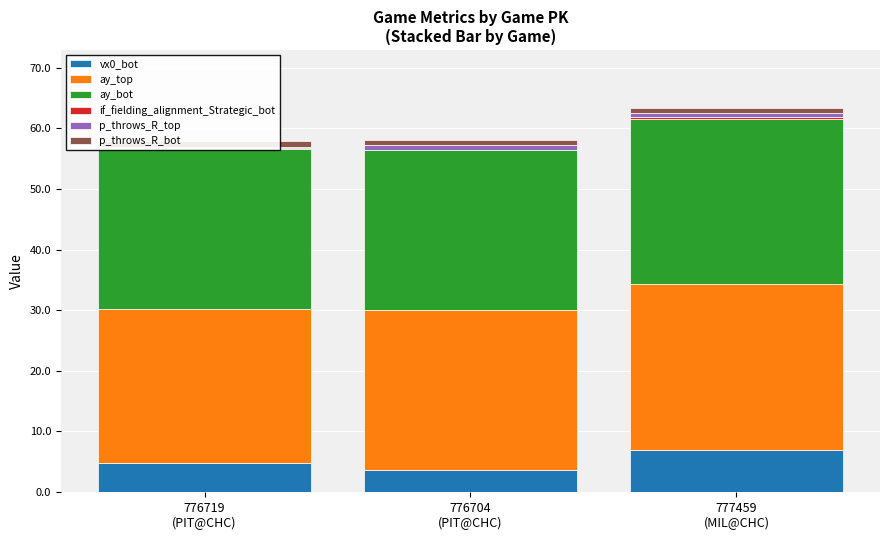

What is the spread (max minus min) of values at 776719
(PIT@CHC)?

26.3